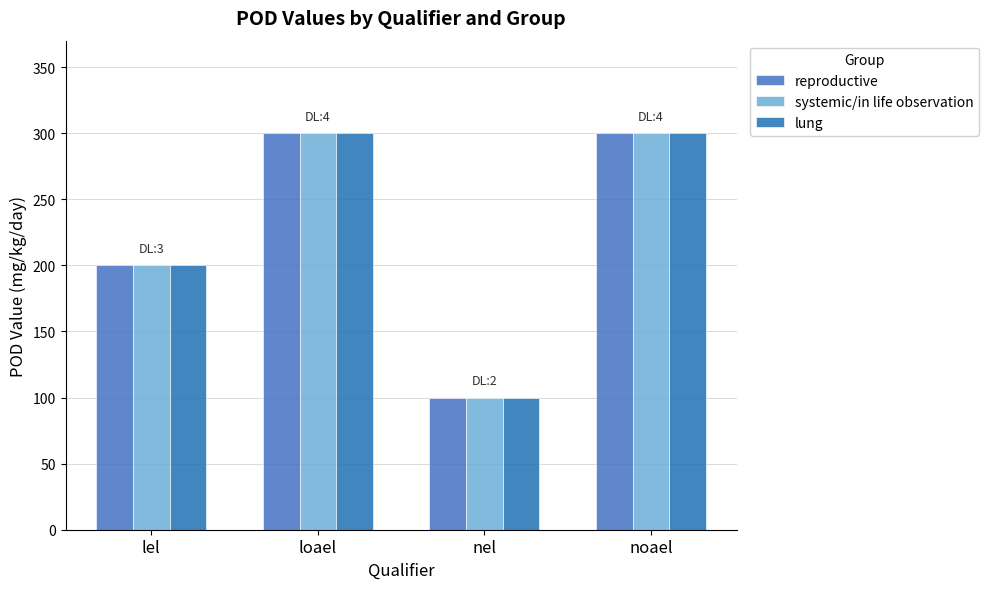

What is the sum of the reproductive values at nel and loael?

400